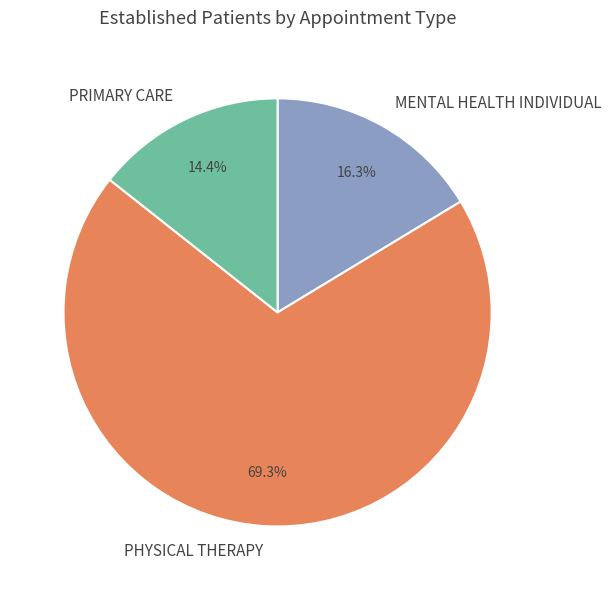

What is the ratio of the value at MENTAL HEALTH INDIVIDUAL to the value at PRIMARY CARE?

1.1